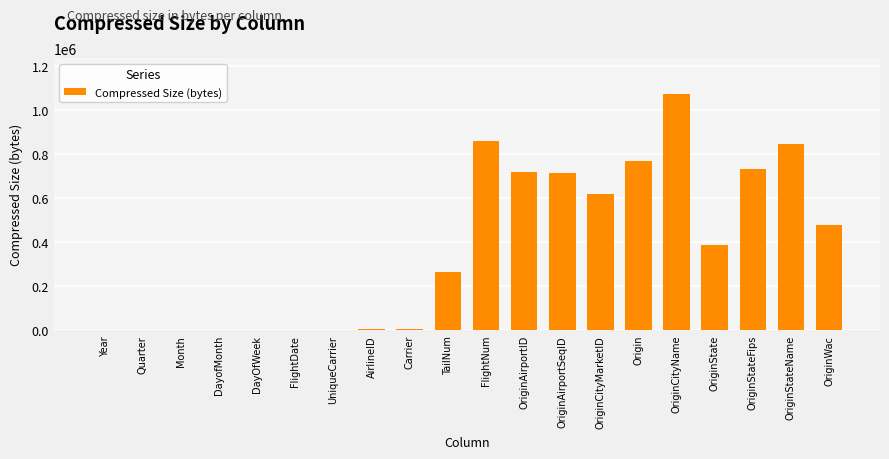

Which has a higher value, OriginAirportID or Carrier?

OriginAirportID